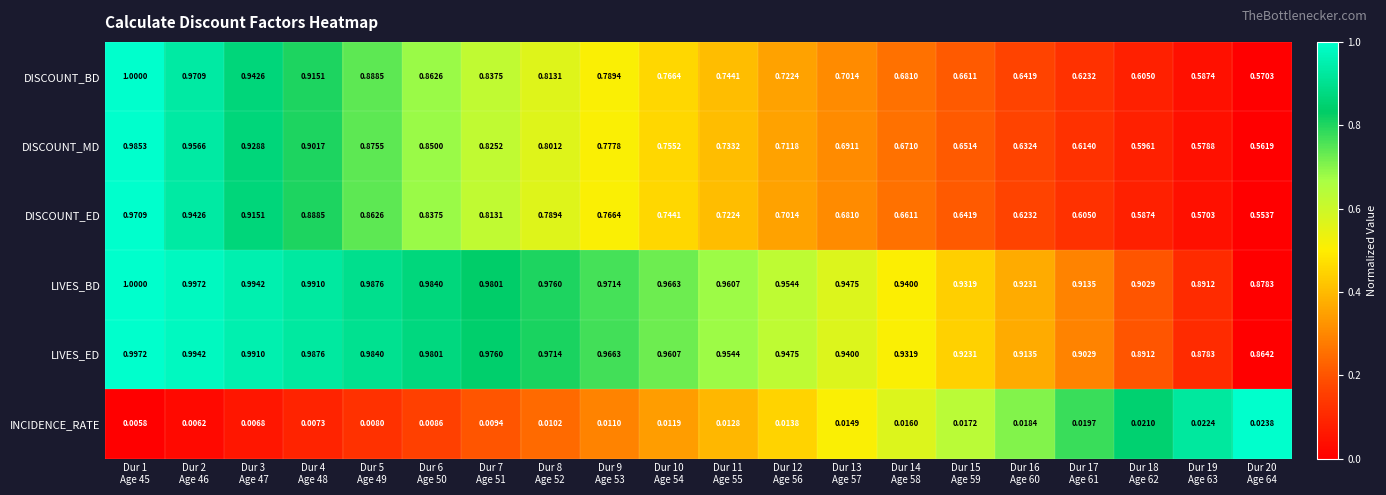

Which series has the largest total across all categories?

LIVES_BD